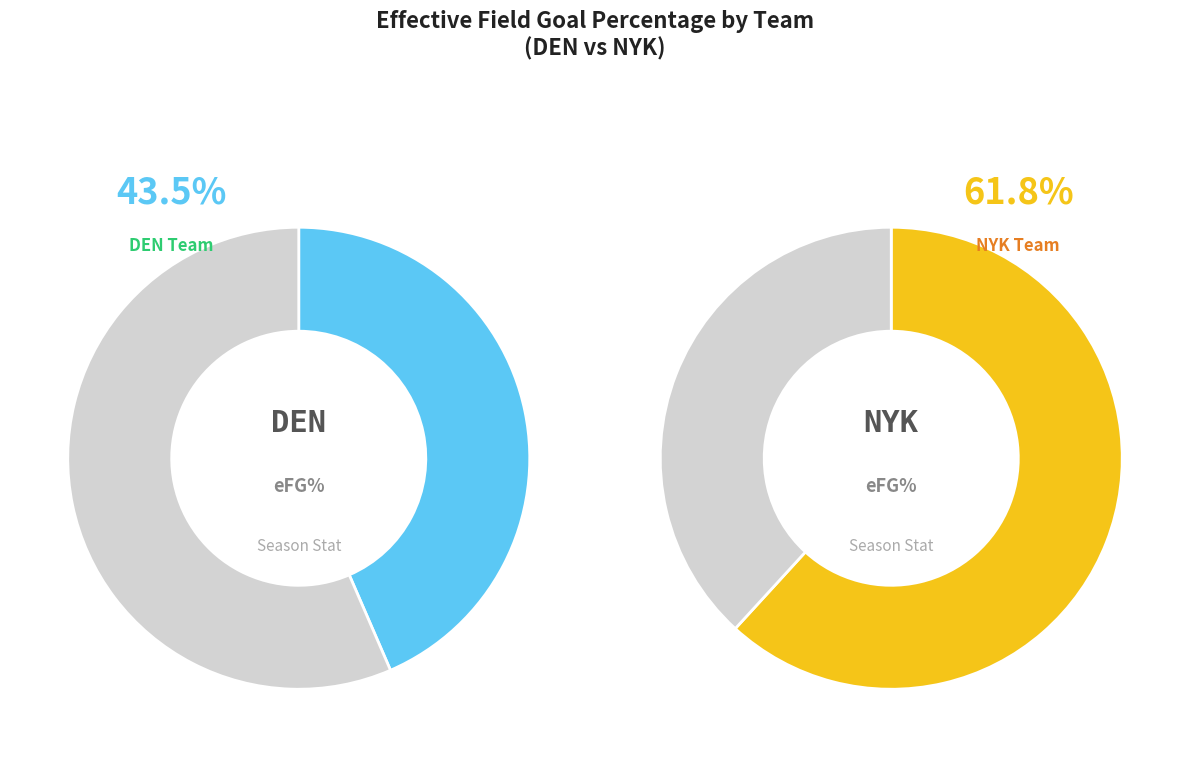

What portion of the pie excludes NYK?

41.3%